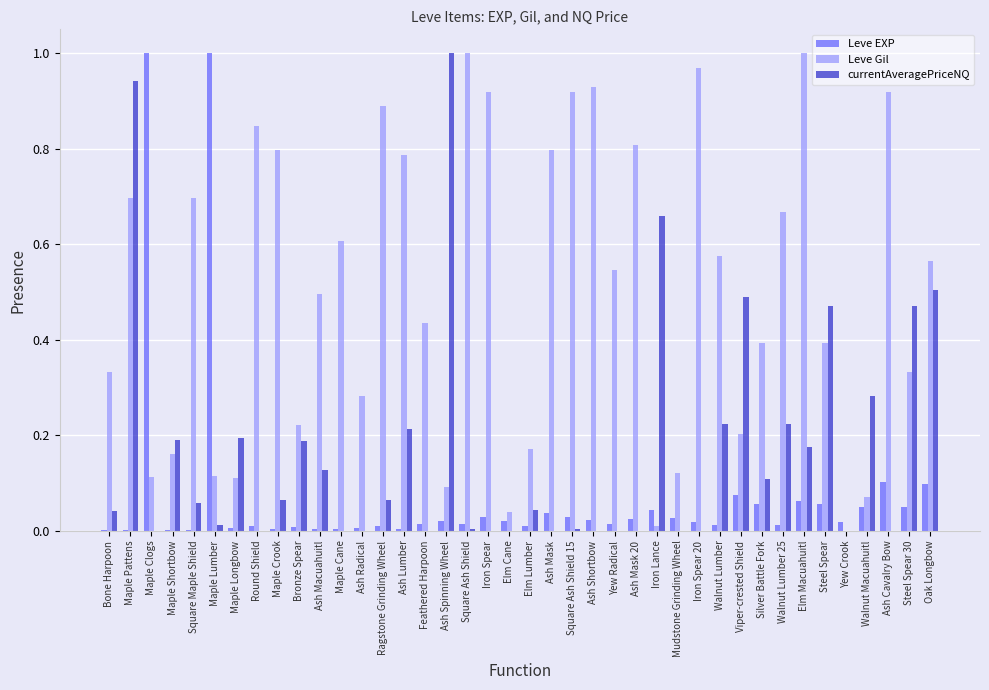

Does the chart contain stacked bars?

No